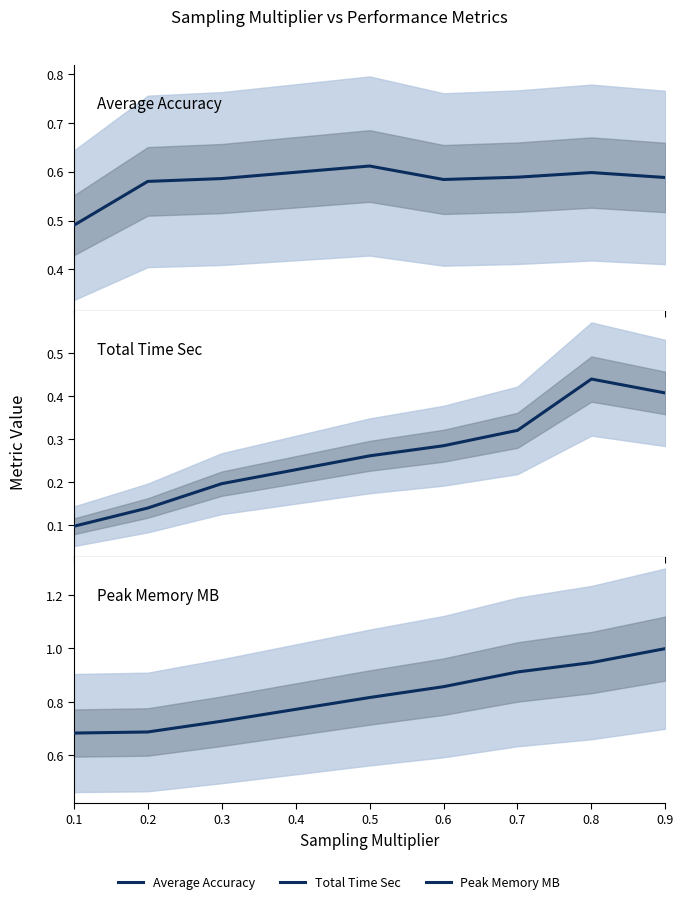

What is the total value across all series at 0.6?

1.7